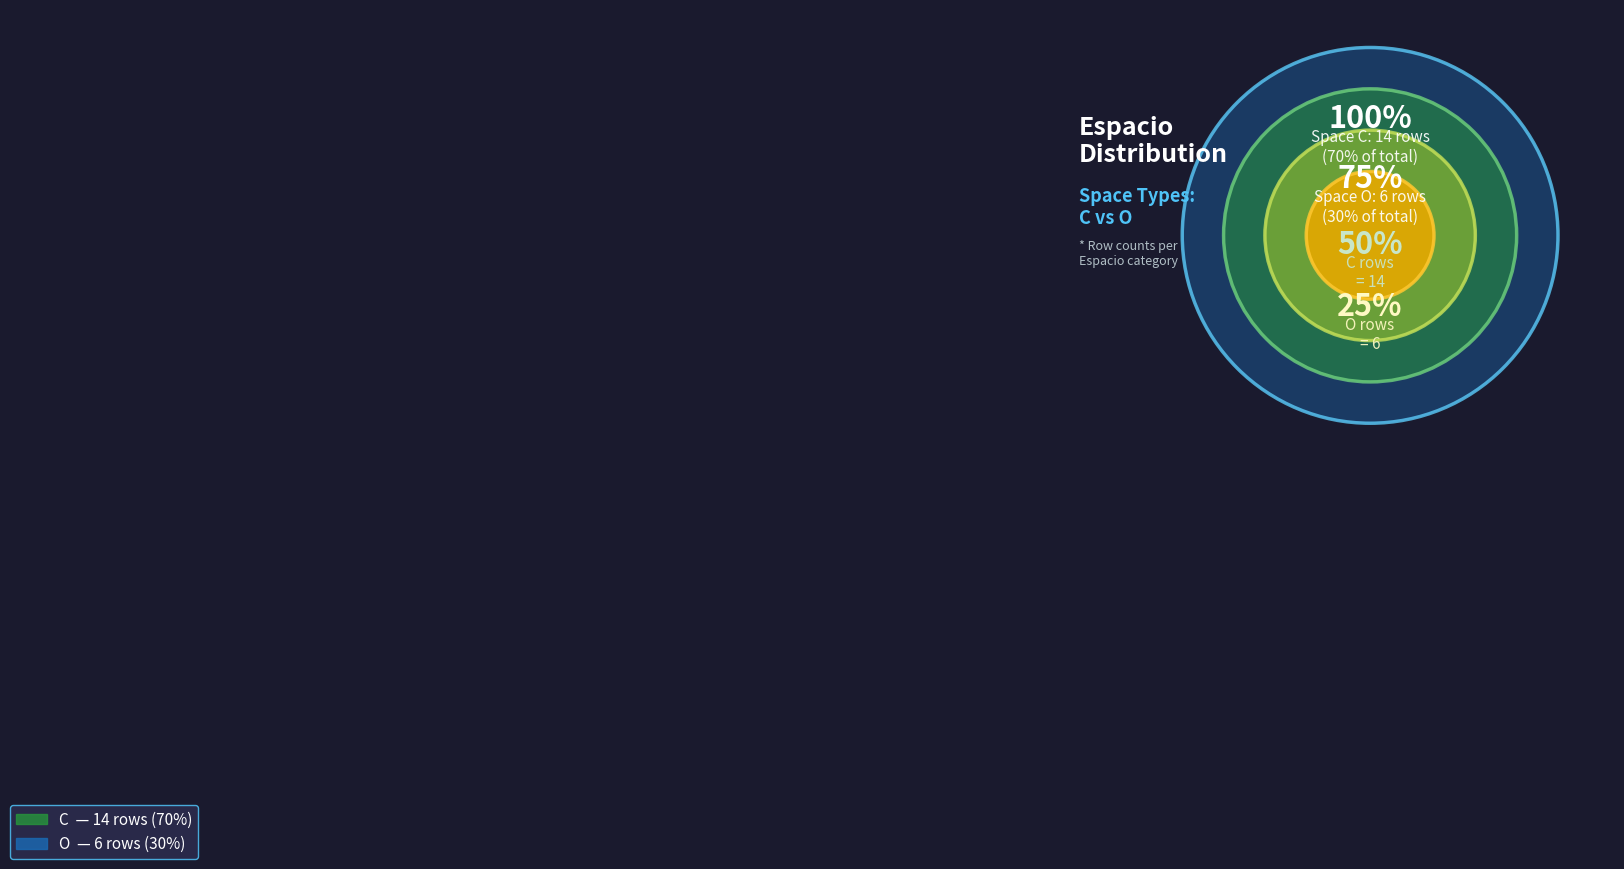

Which category has the biggest portion of the pie?

C